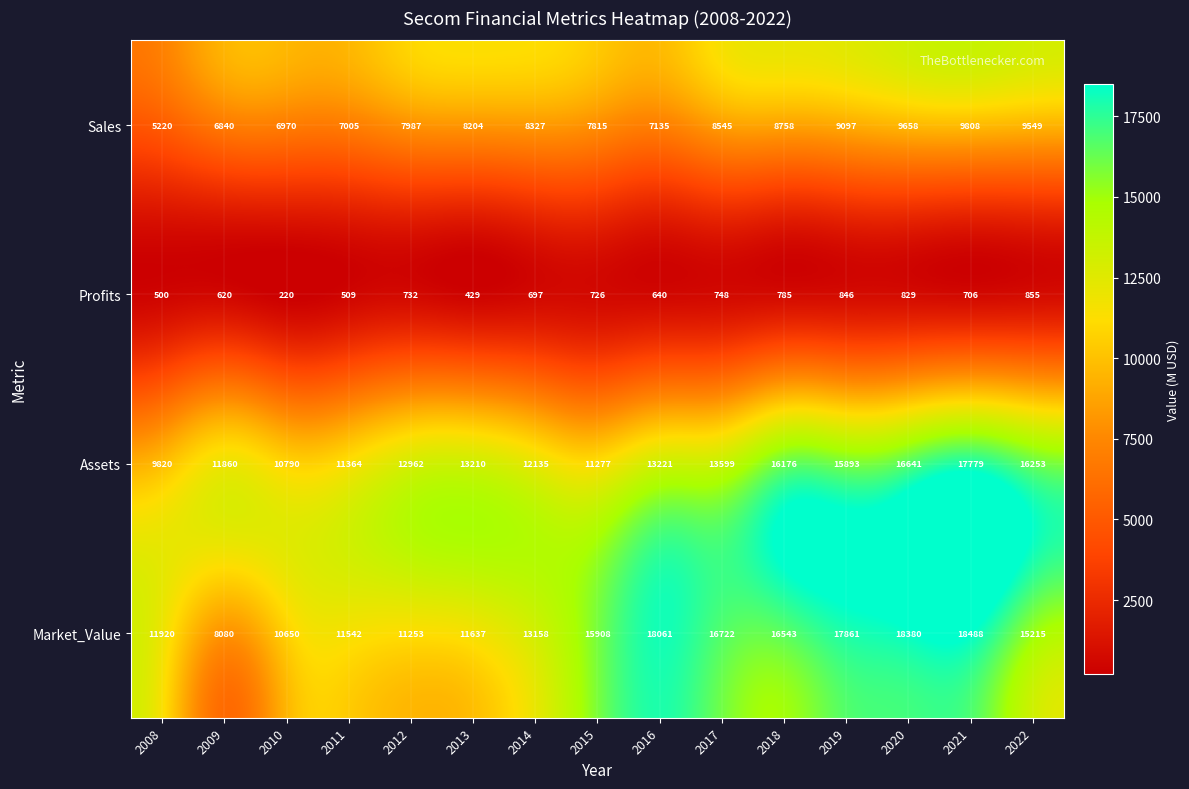

Where is Market_Value nearest to the value 13284?

2014